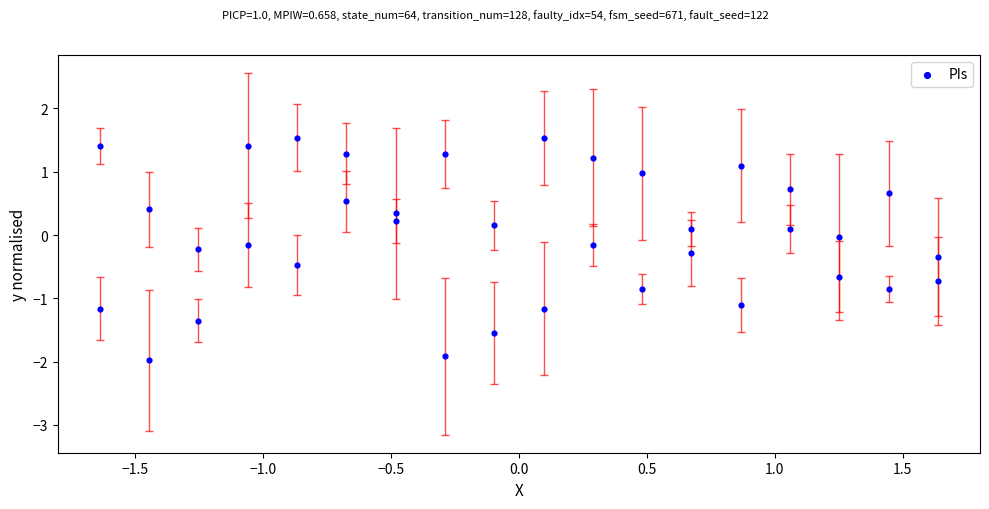

What is the range of Y values (max minus min)?

3.5